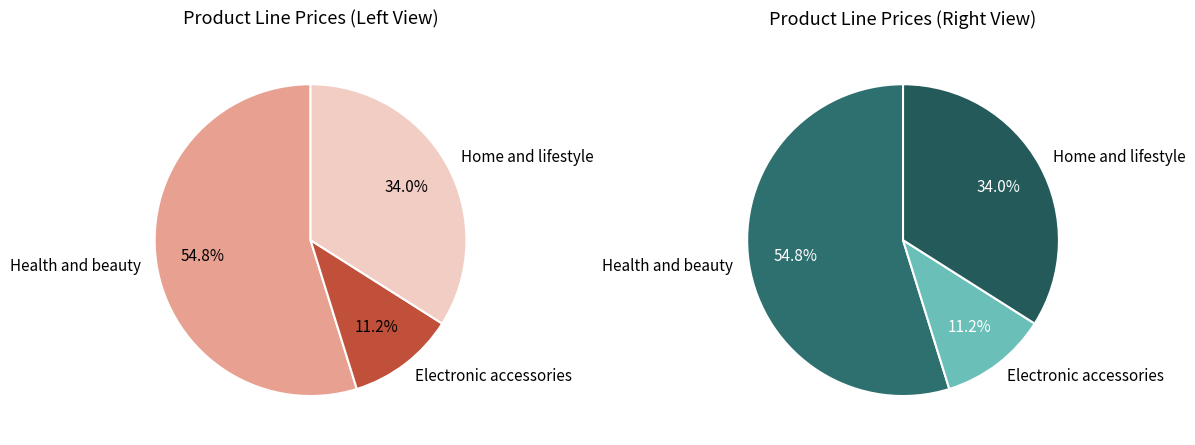

To the nearest percent, what percentage of the pie is Electronic accessories?

11%